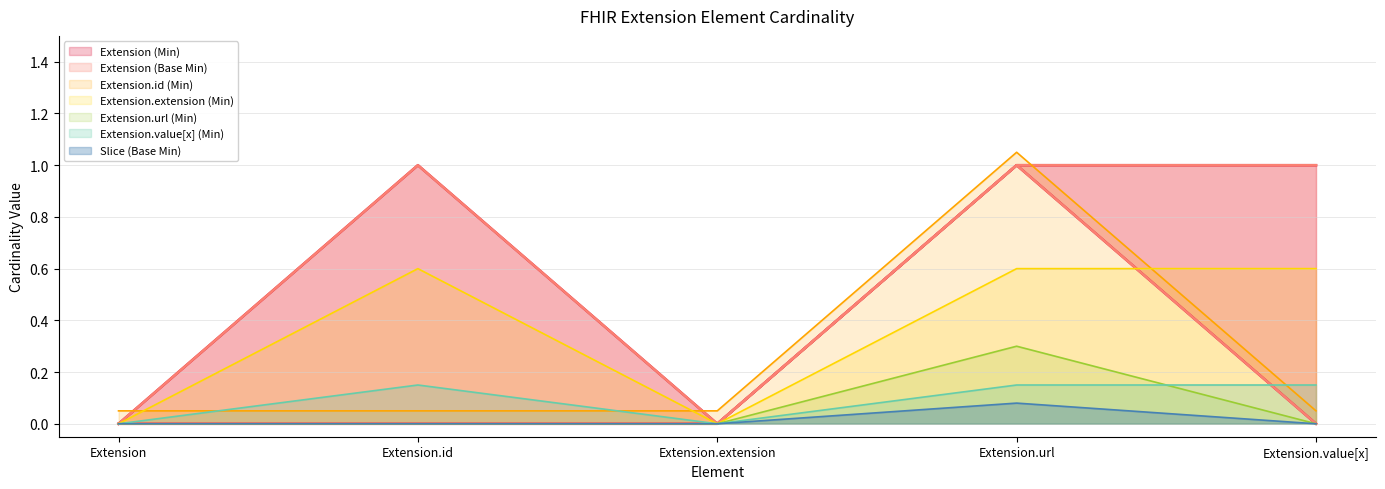

The Extension (Min) series shows 1 at Extension.url. True or false?

True